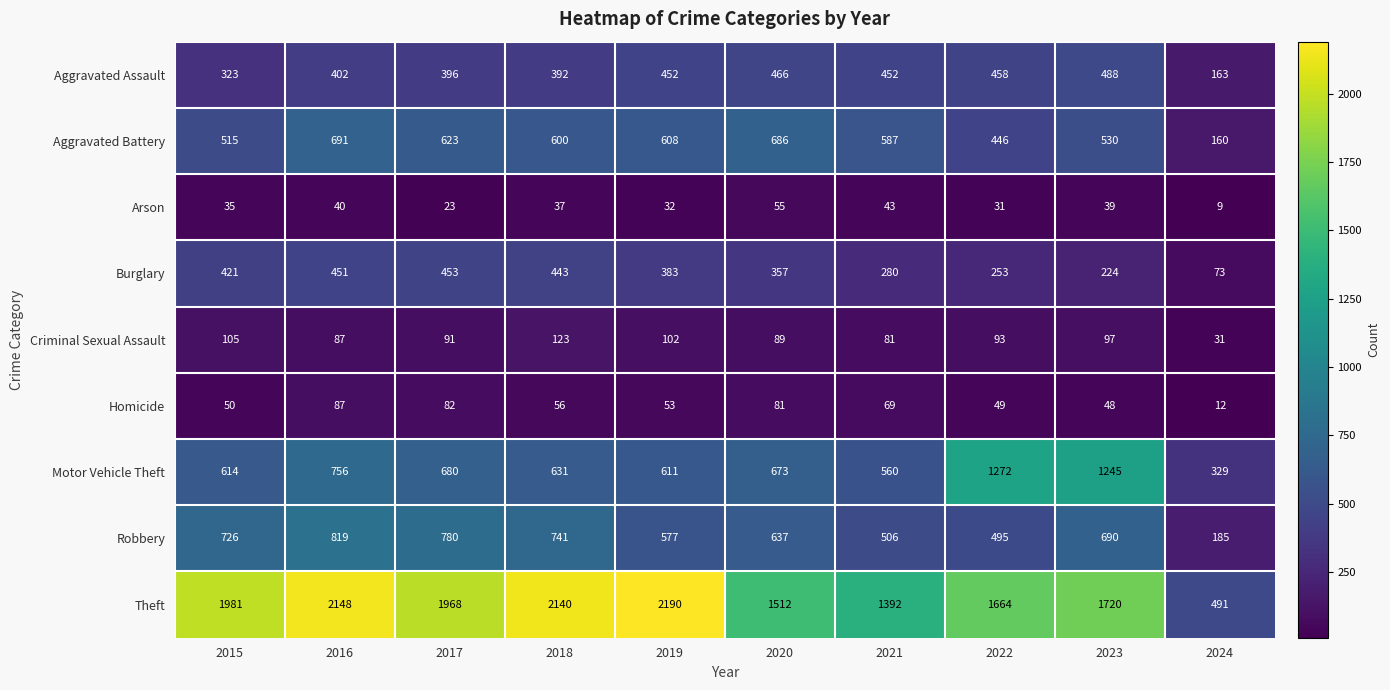

Rank the series at 2023 from highest to lowest value.

Theft, Motor Vehicle Theft, Robbery, Aggravated Battery, Aggravated Assault, Burglary, Criminal Sexual Assault, Homicide, Arson